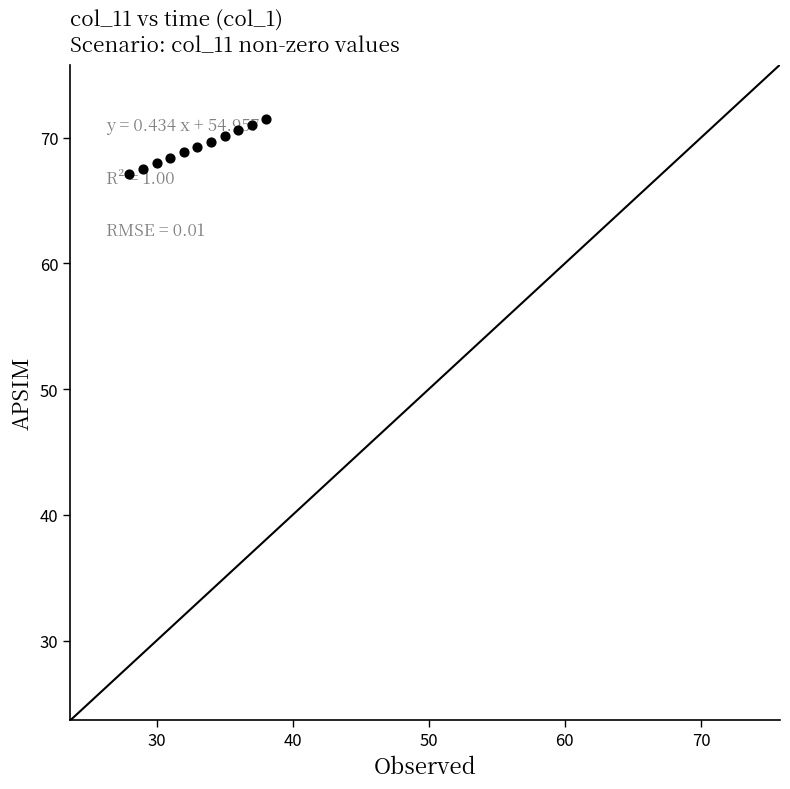

What is the range of X values (max minus min)?

10.0